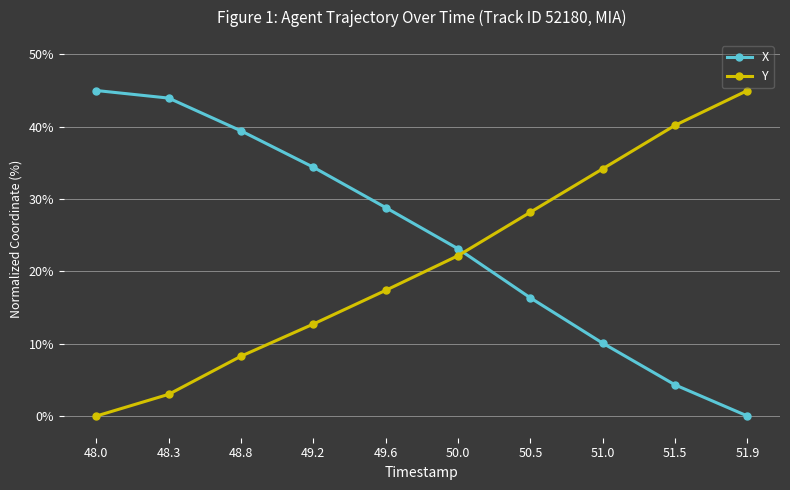

List the series in order of their overall mean, lowest first.

Y, X